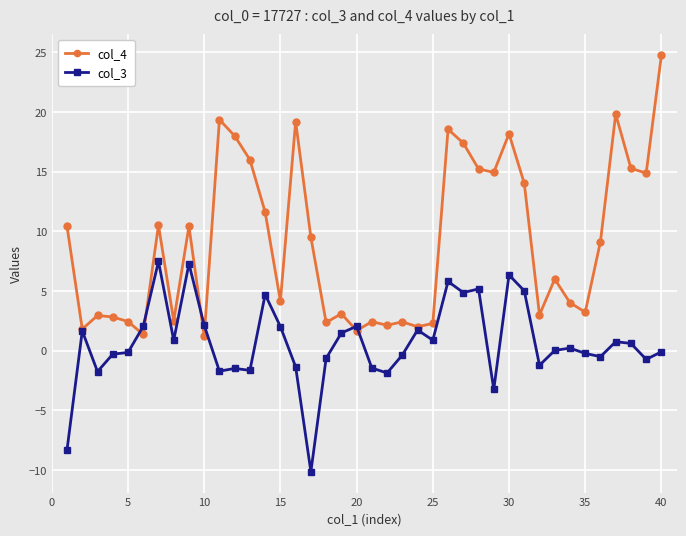

True or false: col_4 has more than 0 interior local peaks.

True